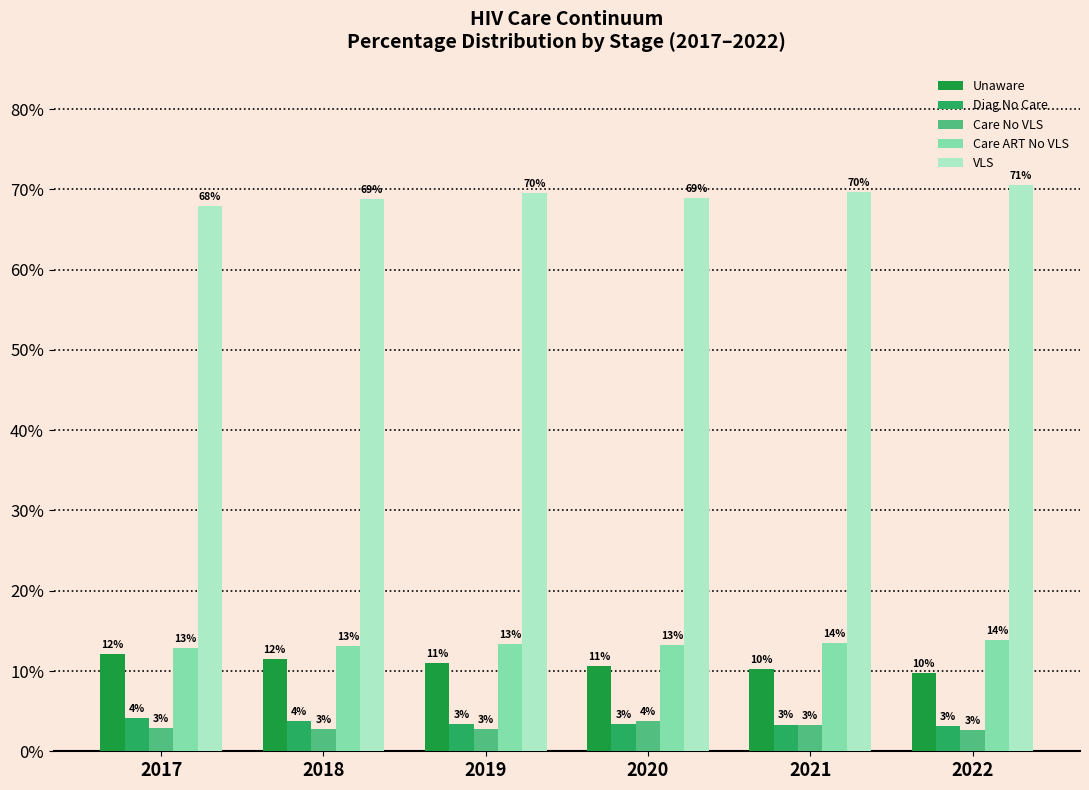

Which series has the largest range (max minus min)?

VLS